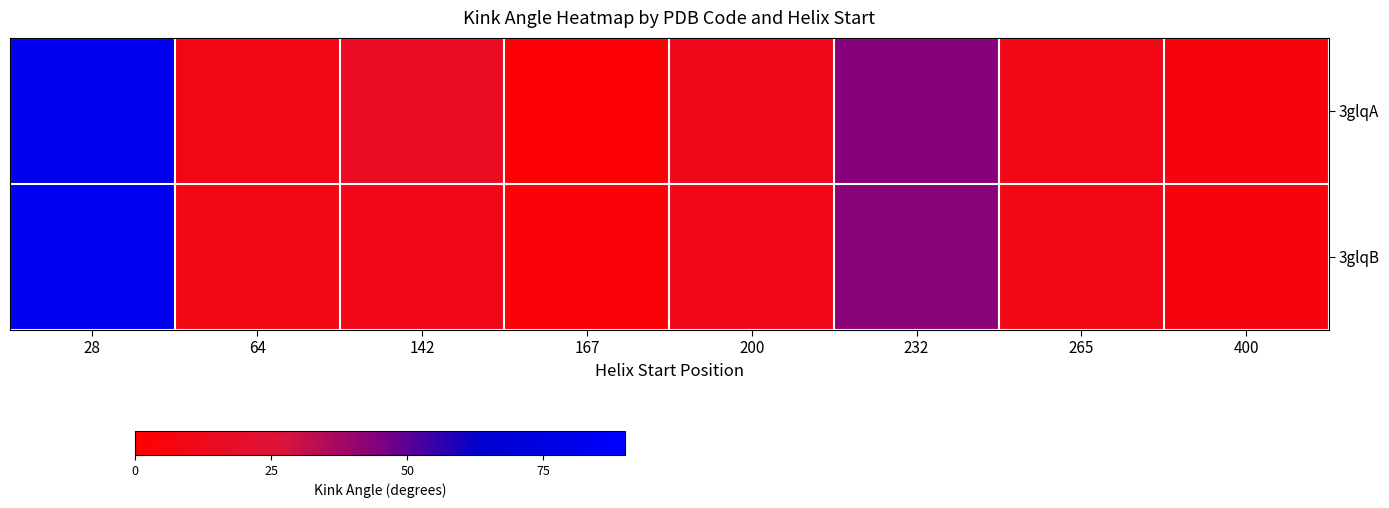

Rank the series at 28 from highest to lowest value.

3glqB, 3glqA